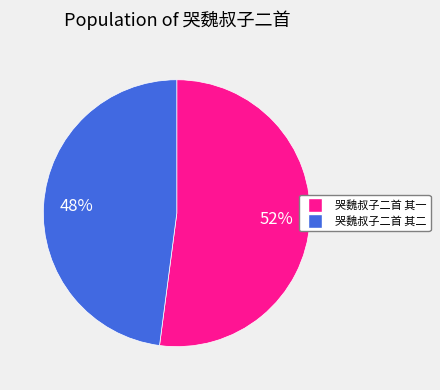

To the nearest percent, what percentage of the pie is 哭魏叔子二首 其二?

48%